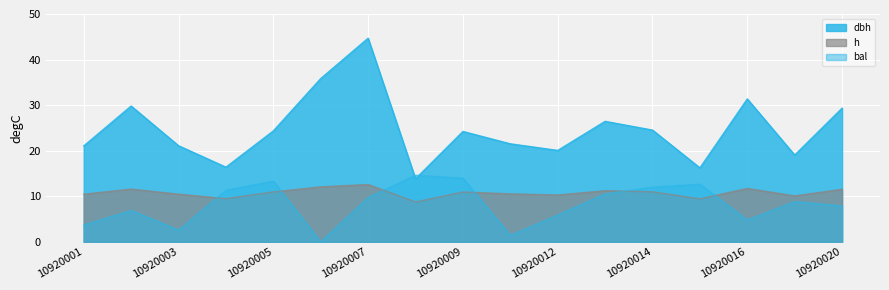

Where is the first local minimum for bal?

10920003